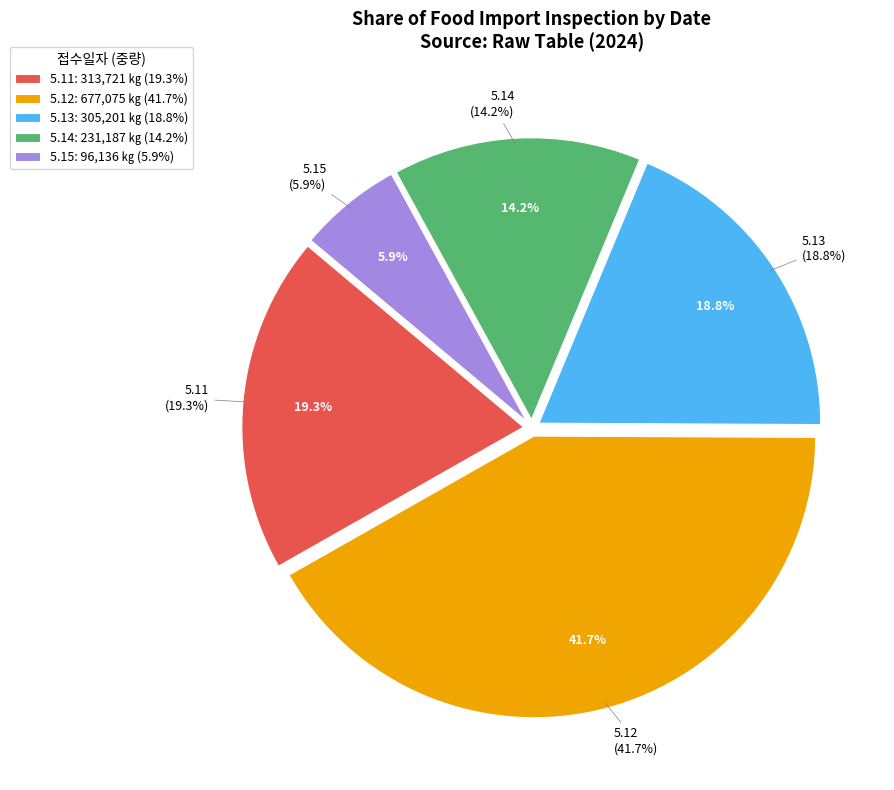

What is the smallest slice in the pie chart?

5.15